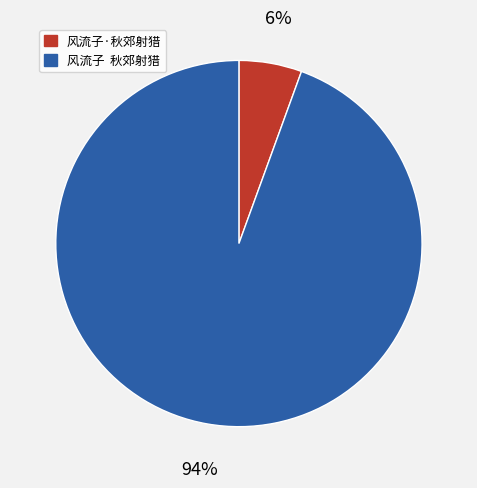

Rank the categories by value from lowest to highest.

风流子·秋郊射猎, 风流子 秋郊射猎